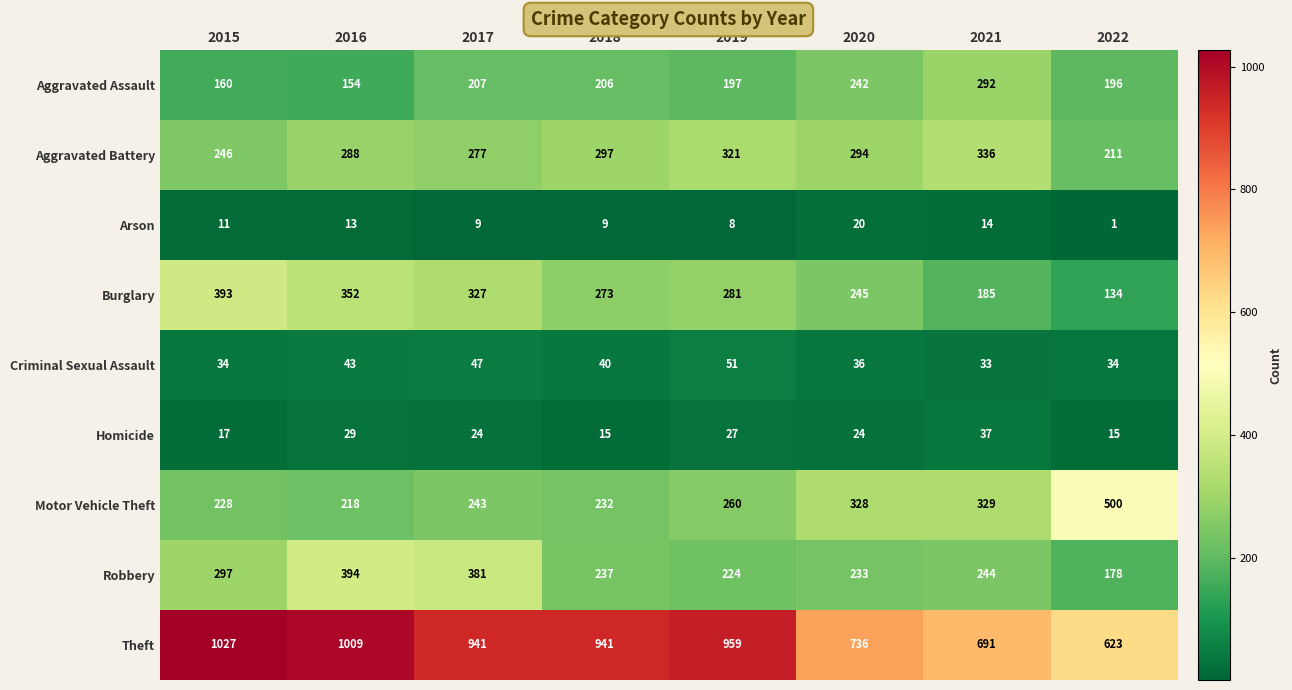

True or false: Arson has a value of 8 at 2021.

False